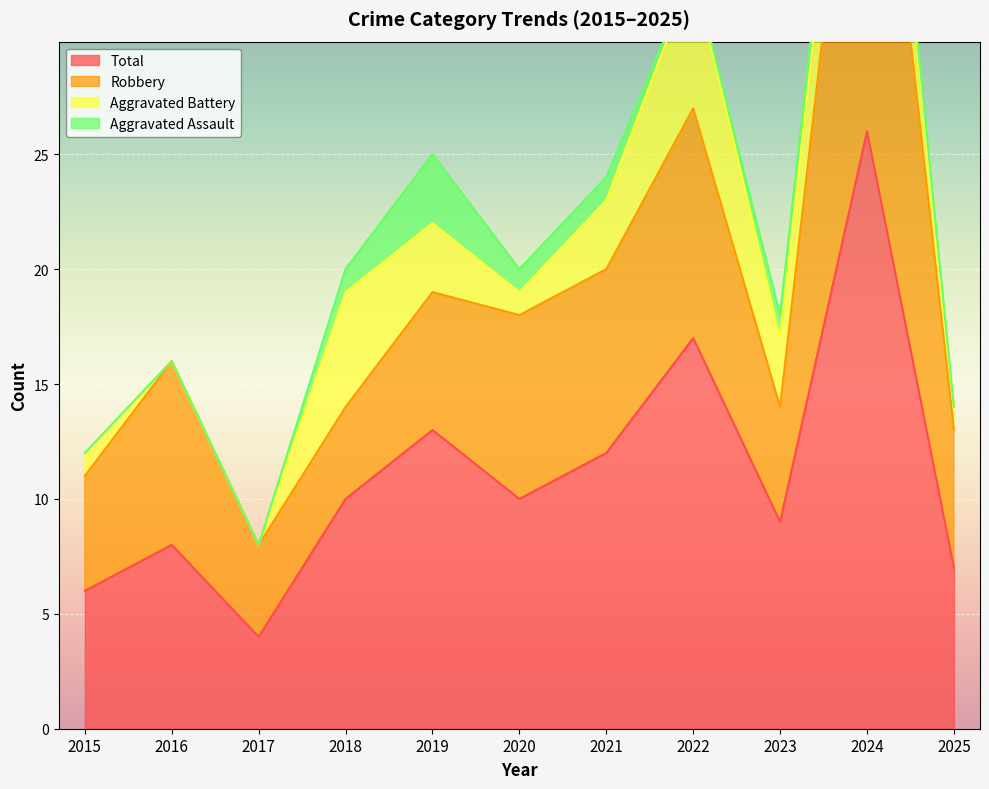

At 2020, list the series in order from largest to smallest.

Total, Robbery, Aggravated Assault, Aggravated Battery